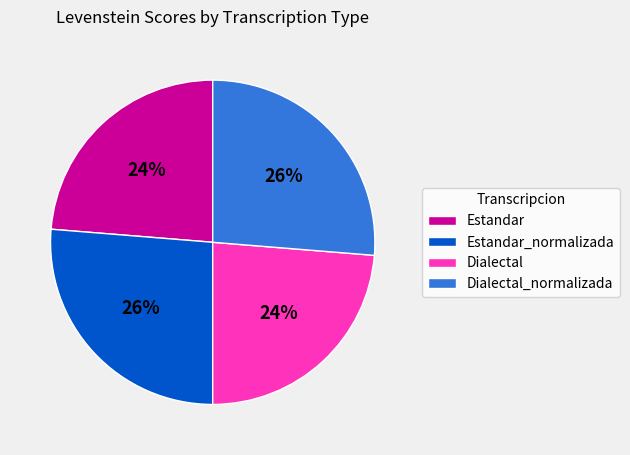

True or false: Dialectal accounts for 10% of the total.

False